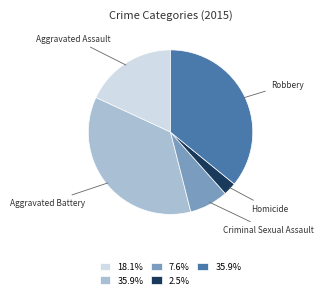

Does any single category account for the majority?

No